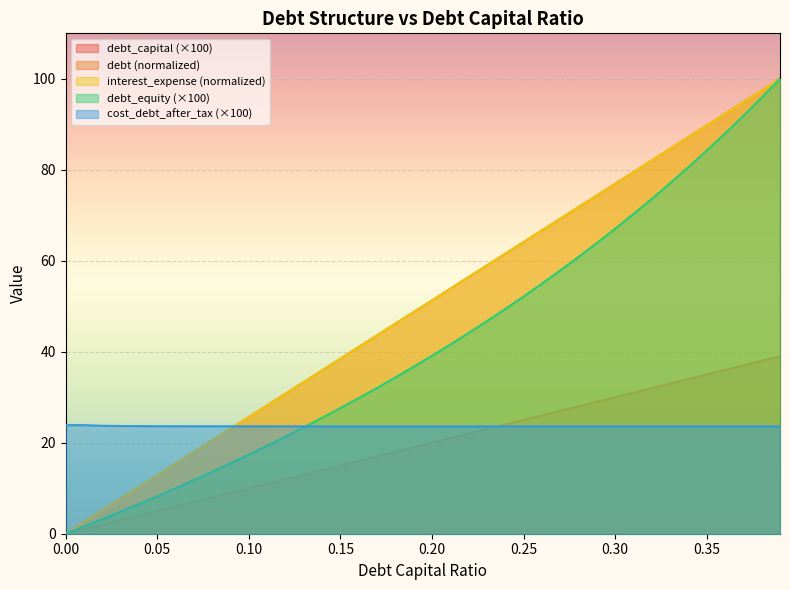

At 0.08, list the series in order from largest to smallest.

cost_debt_after_tax, debt, interest_expense, debt_equity, debt_capital